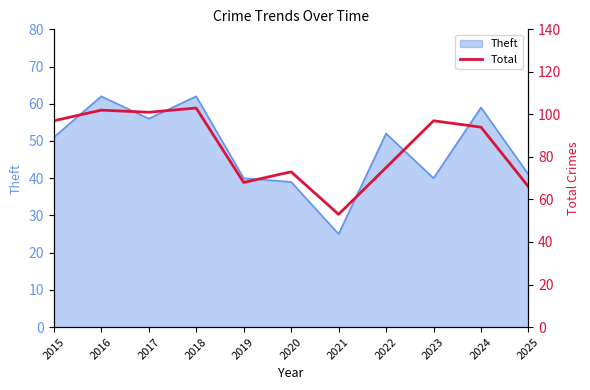

What is the approximate value at 2021, to the nearest 10?

50